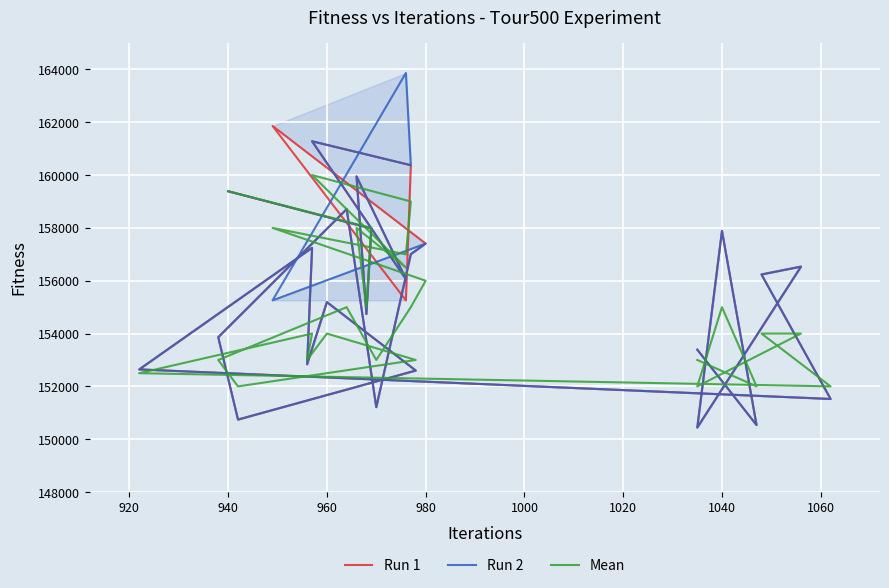

What is the total value across all series at 1040?

470771.2